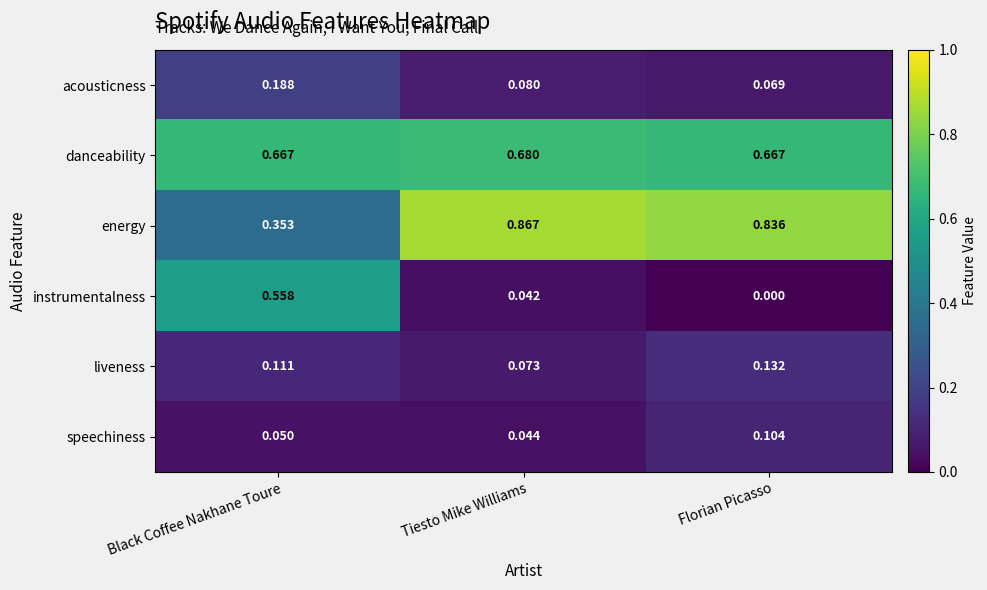

Which series changed the most between Black Coffee Nakhane Toure and Florian Picasso?

instrumentalness